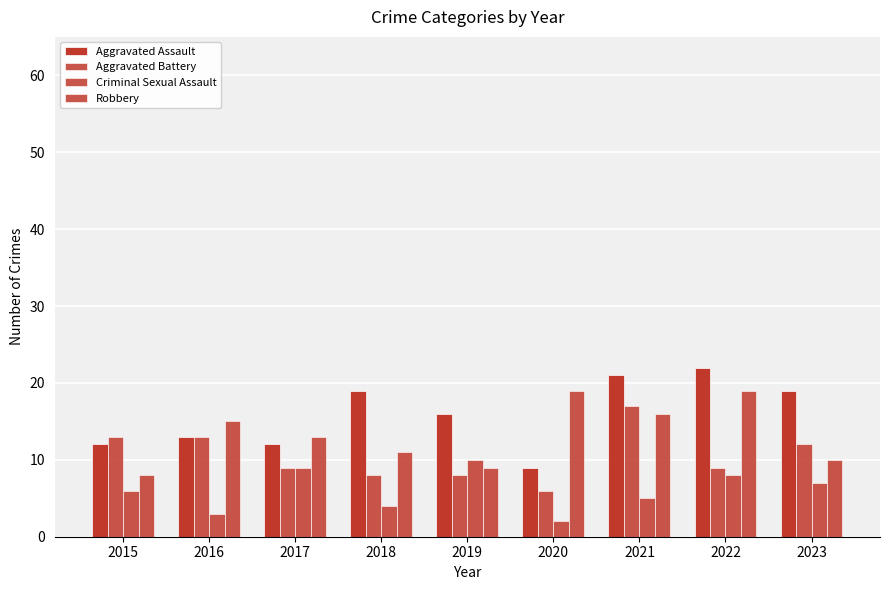

What is the total value across all series at 2019?

43